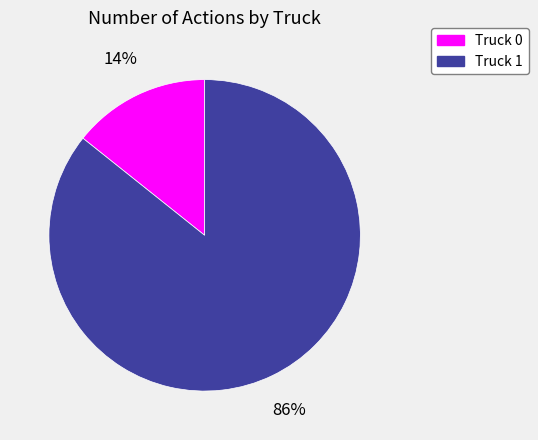

Rank the categories by value from highest to lowest.

Truck 1, Truck 0